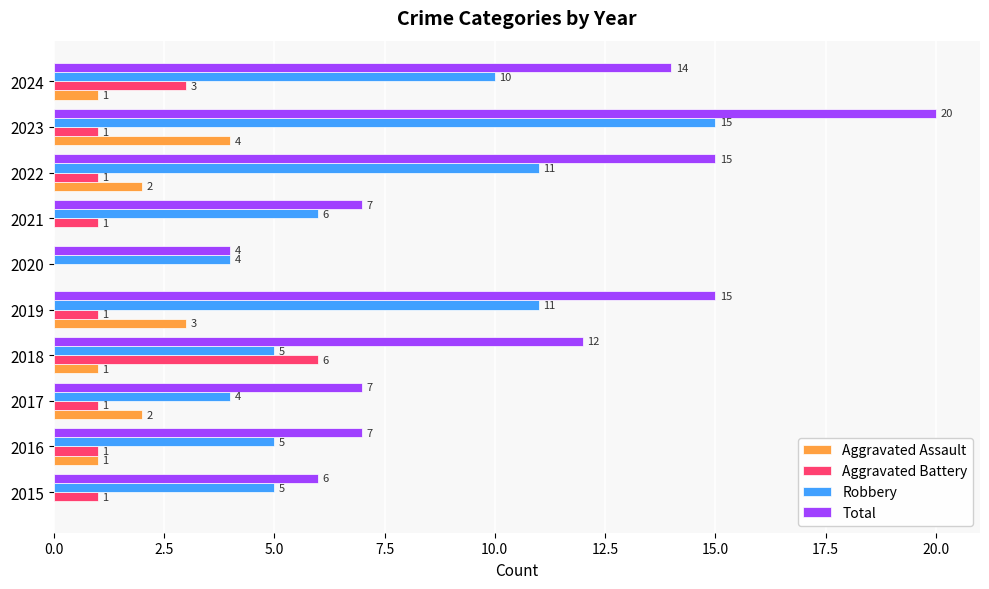

At which category is the sum across all series the highest?

2023